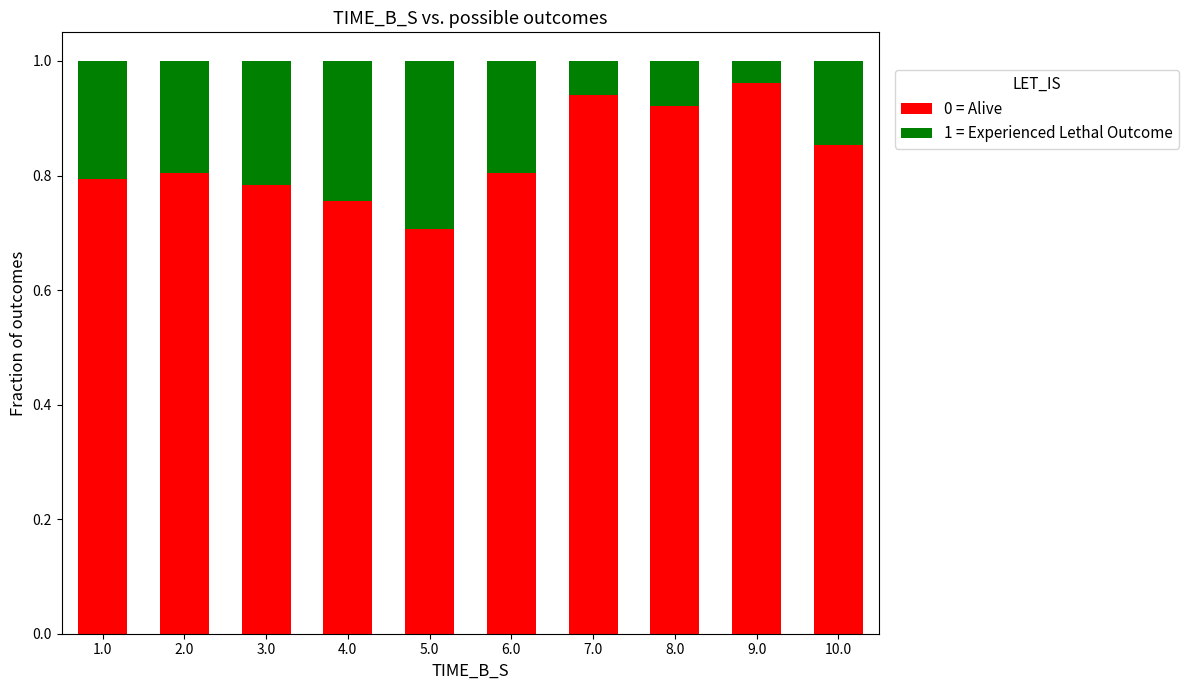

At which label does 0 = Alive reach its minimum?

5.0